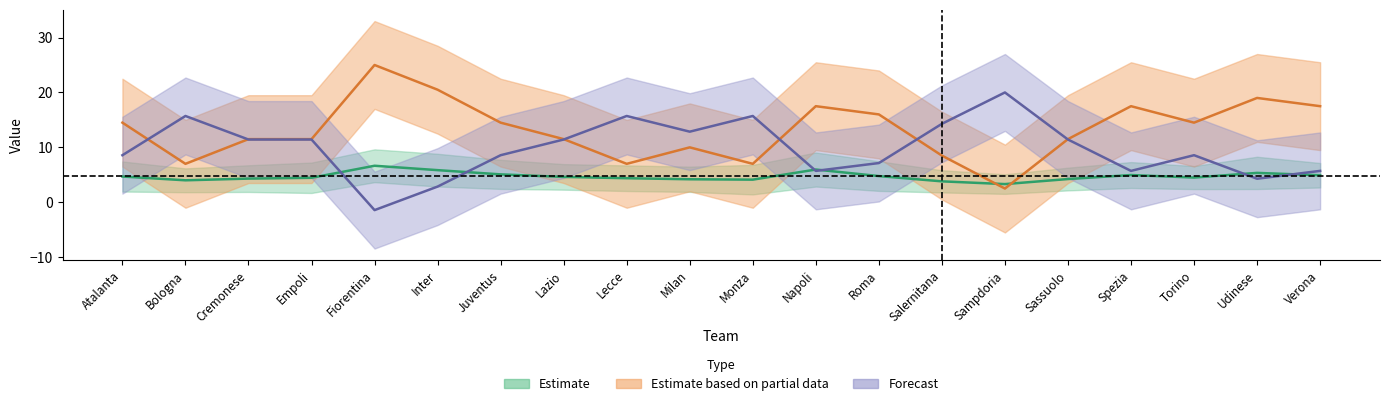

Is it true that sum_i1_fourless_cor equals 13.8 at Sampdoria?

False